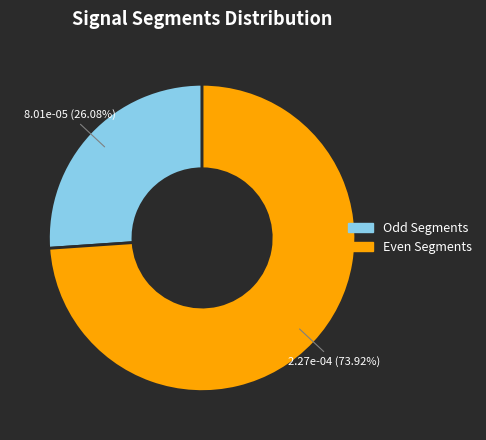

Is there a majority slice in this chart?

Yes